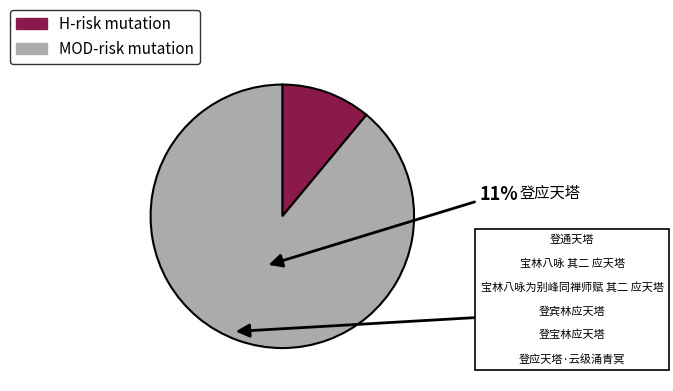

Does any single category account for the majority?

Yes